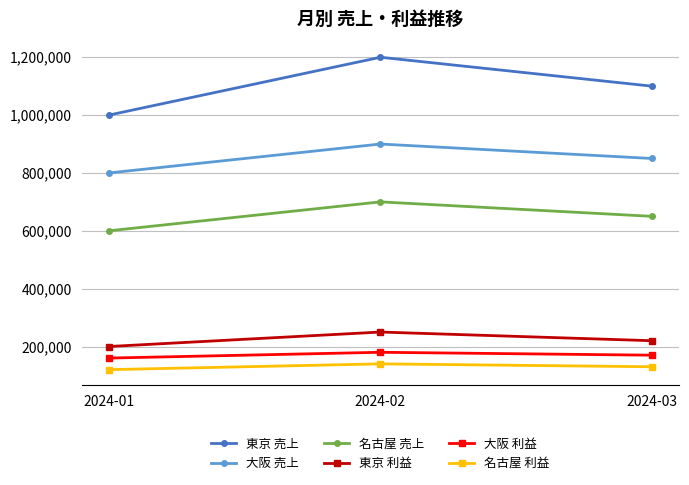

True or false: 東京 売上 has a value of 736934 at 2024-02.

False